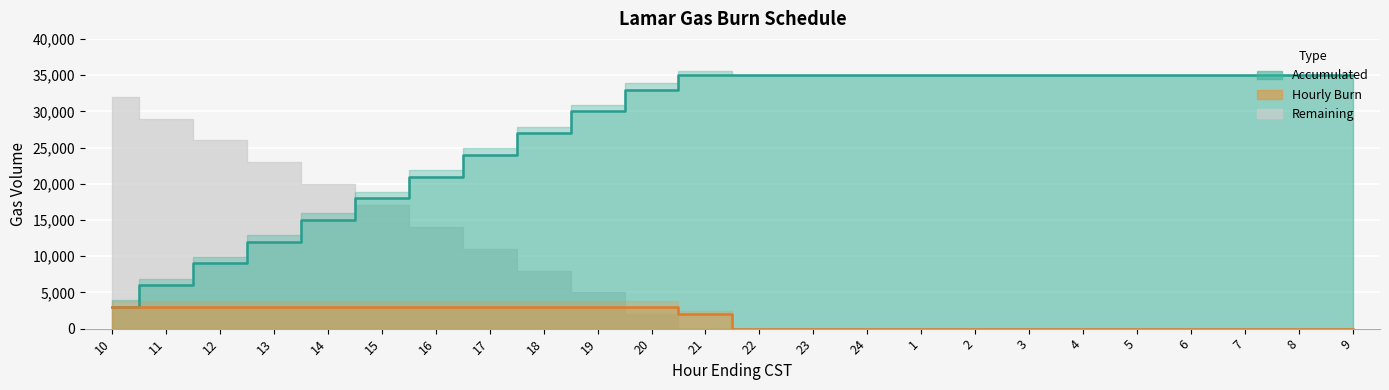

Reading left to right, transcribe all the data shown in this chart.

Hourly Burn: 3000	3000	3000	3000	3000	3000	3000	3000	3000	3000	3000	2000	0	0	0	0	0	0	0	0	0	0	0	0
Accumulated: 3000	6000	9000	12000	15000	18000	21000	24000	27000	30000	33000	35000	35000	35000	35000	35000	35000	35000	35000	35000	35000	35000	35000	35000